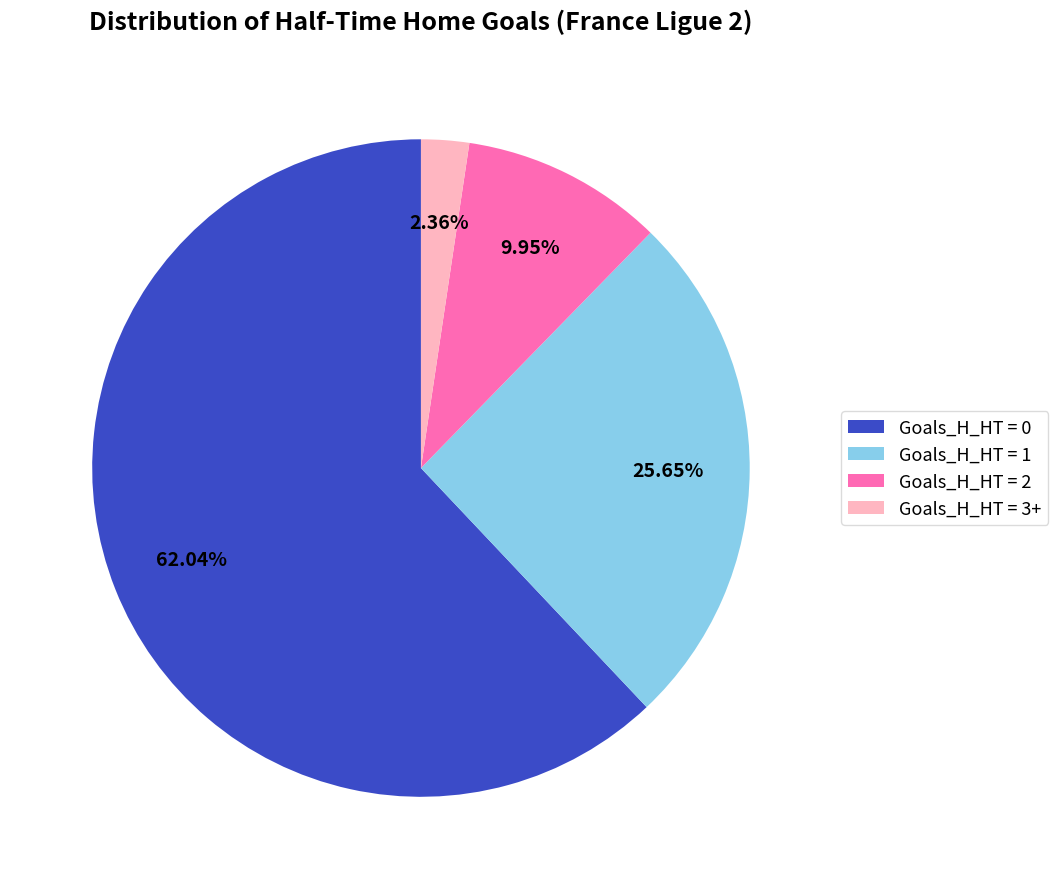

To the nearest percent, what is the combined percentage of Goals_H_HT = 0 and Goals_H_HT = 2?

72%